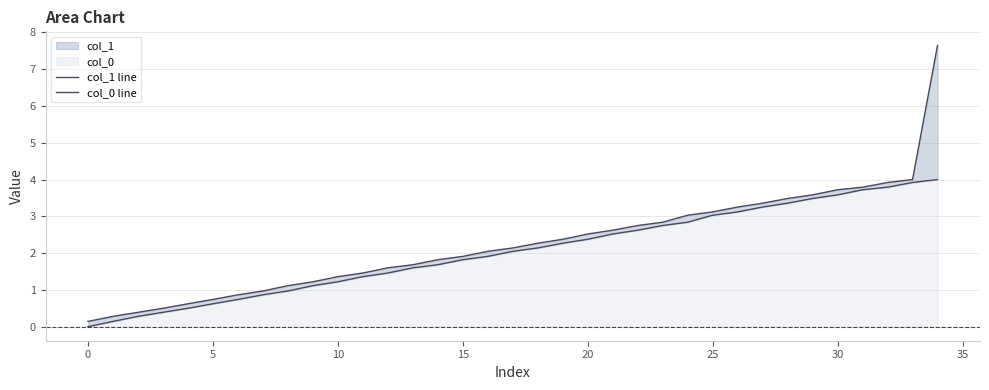

List the series in order of their peak value, lowest first.

col_0 line, col_1 line